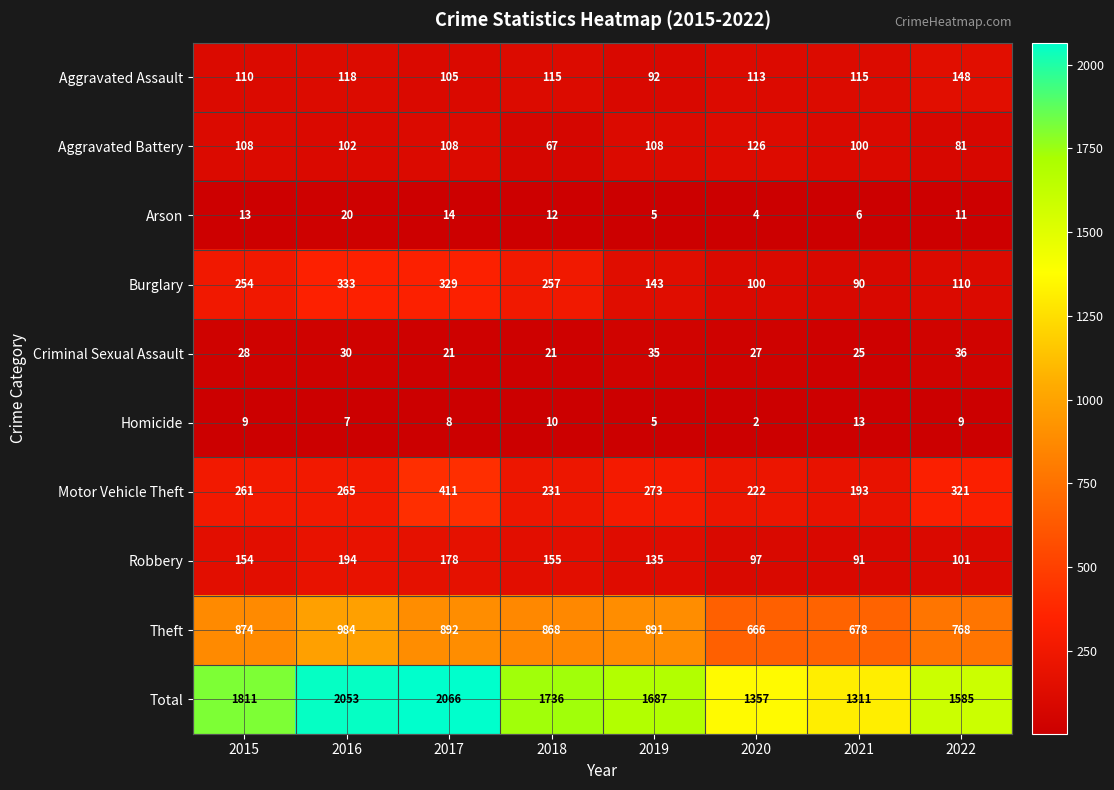

Rank the series at 2018 from lowest to highest value.

Homicide, Arson, Criminal Sexual Assault, Aggravated Battery, Aggravated Assault, Robbery, Motor Vehicle Theft, Burglary, Theft, Total